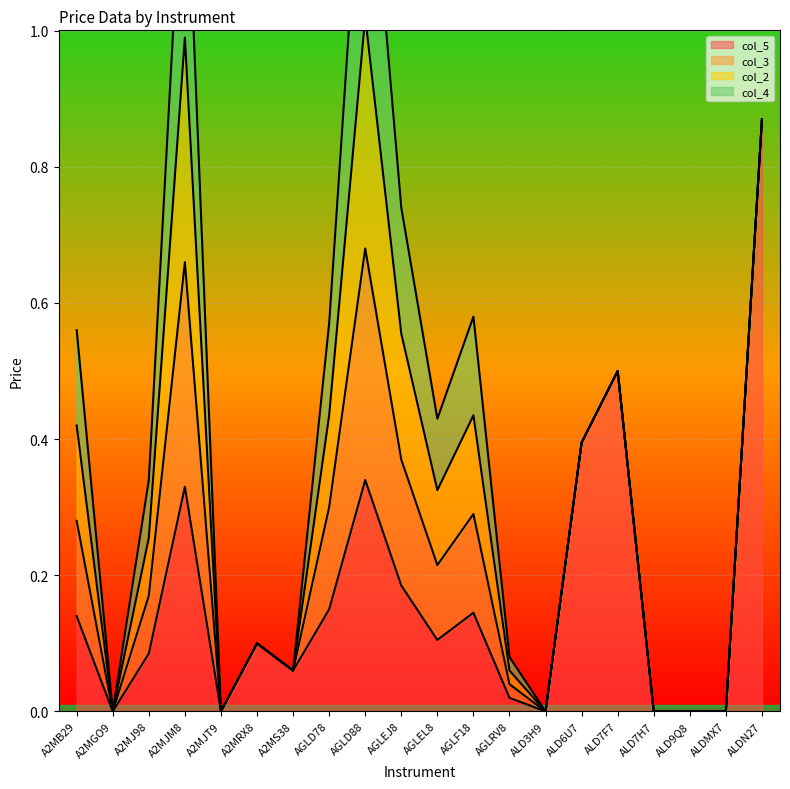

How many values in the col_2 series exceed 0?

9